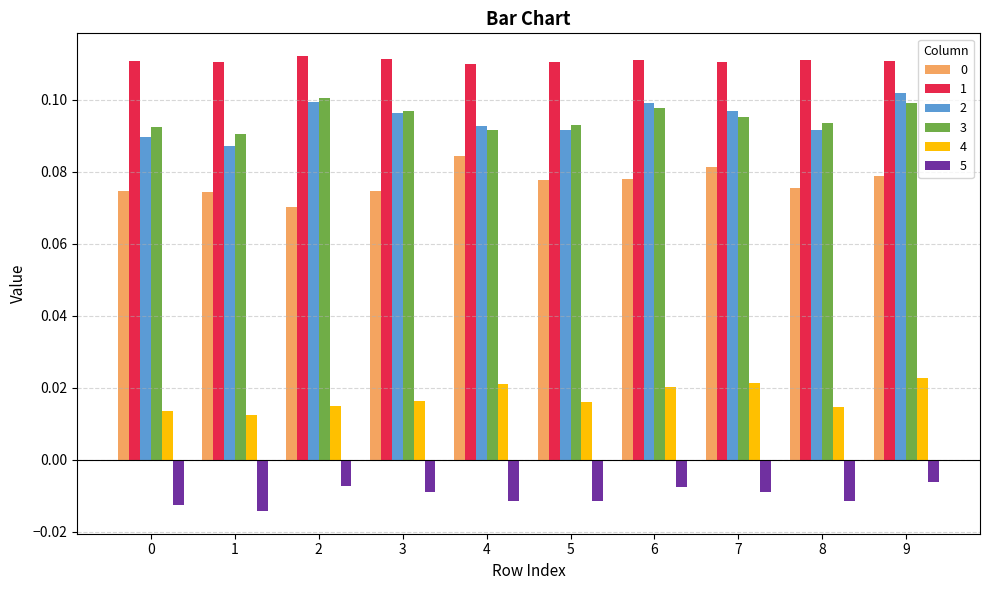

How many series are shown in this chart?

6